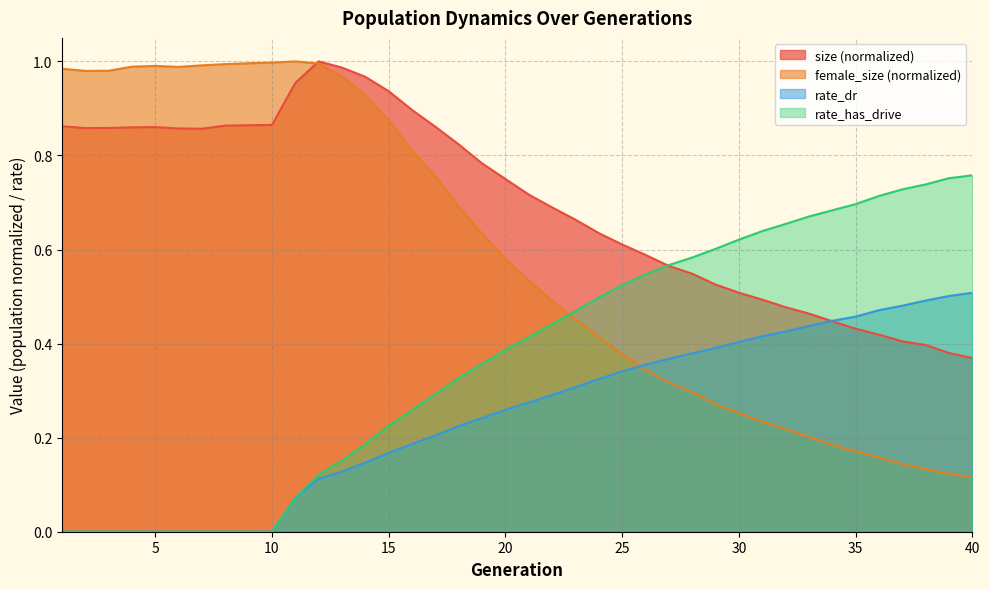

At which category is the sum across all series the highest?

13